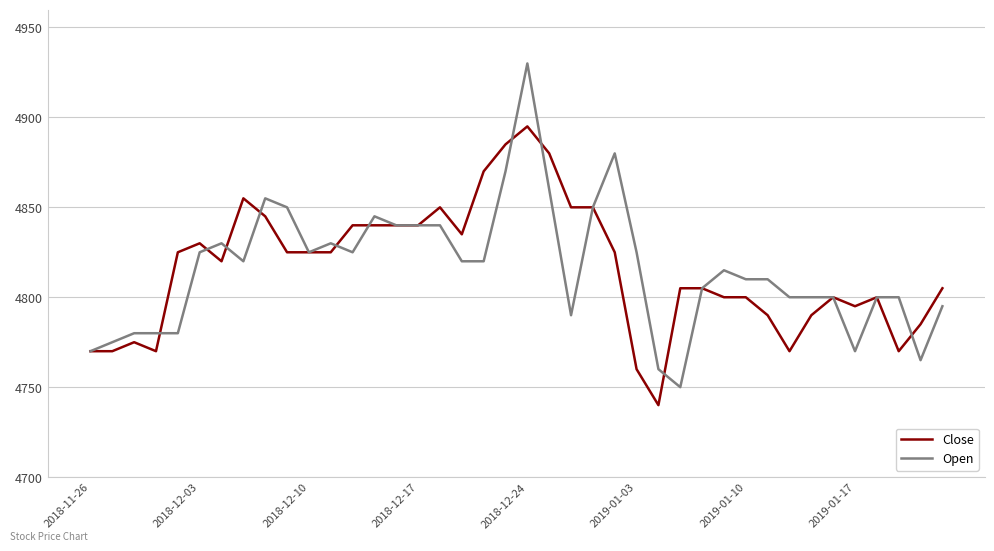

Reading left to right, list all the values displayed in this chart.

Close: 4770	4770	4775	4770	4825	4830	4820	4855	4845	4825	4825	4825	4840	4840	4840	4840	4850	4835	4870	4885	4895	4880	4850	4850	4825	4760	4740	4805	4805	4800	4800	4790	4770	4790	4800	4795	4800	4770	4785	4805
Open: 4770	4775	4780	4780	4780	4825	4830	4820	4855	4850	4825	4830	4825	4845	4840	4840	4840	4820	4820	4870	4930	4860	4790	4850	4880	4825	4760	4750	4805	4815	4810	4810	4800	4800	4800	4770	4800	4800	4765	4795